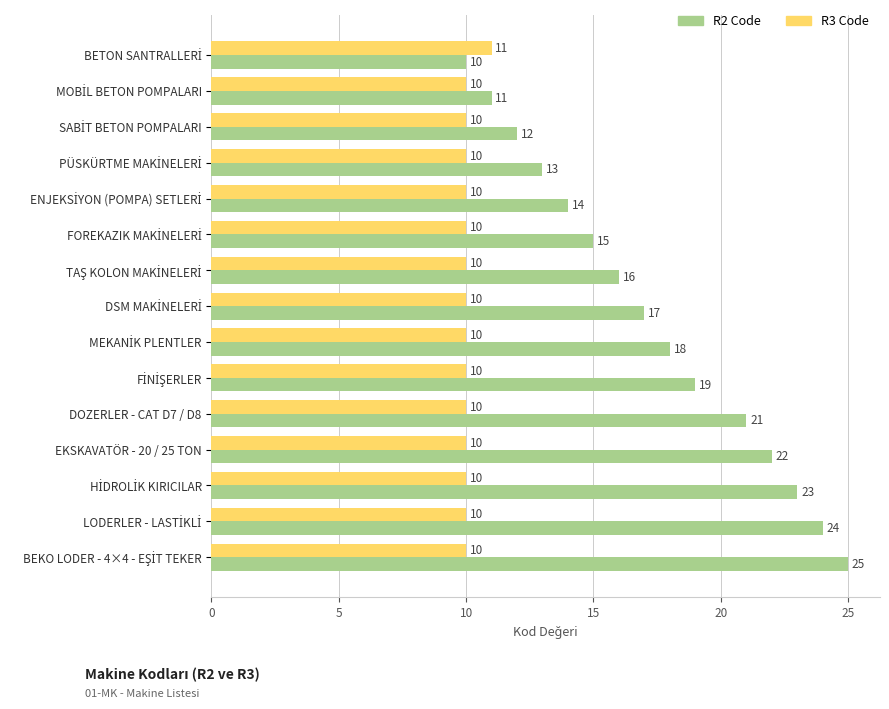

What is the difference between the highest and lowest values at DOZERLER - CAT D7 / D8?

11